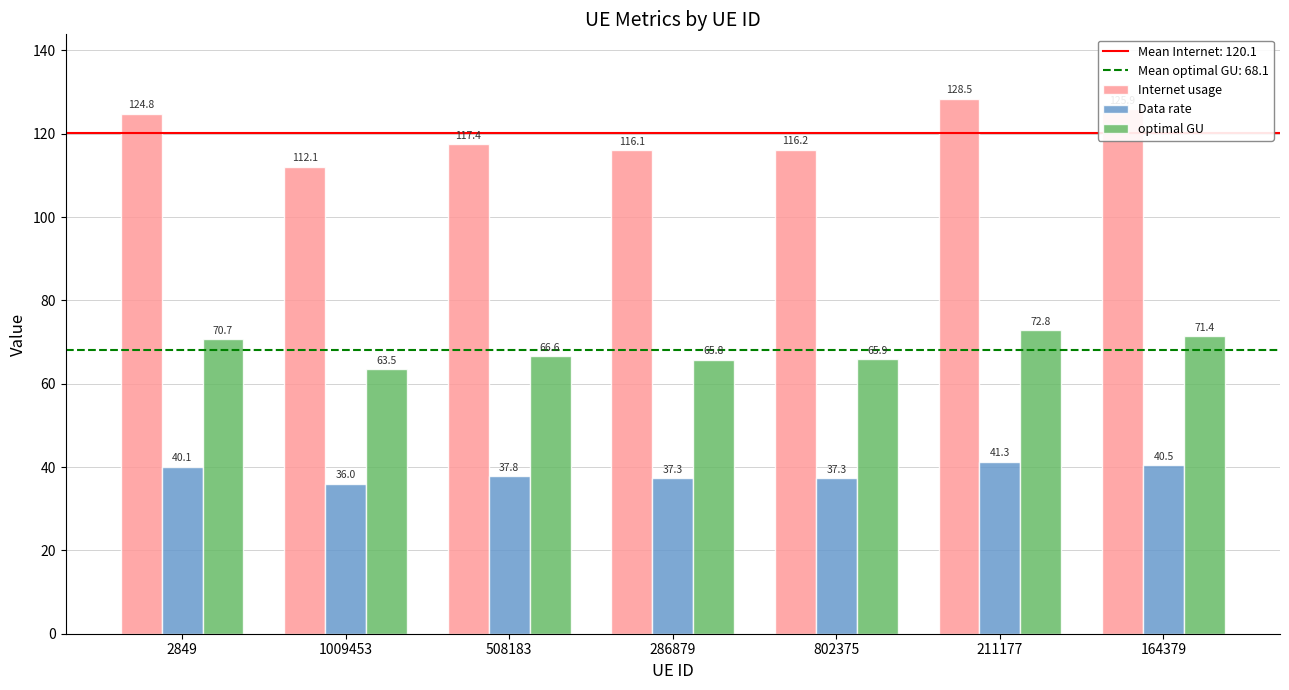

What is the difference between the maximum and minimum values in the optimal GU series?

9.3